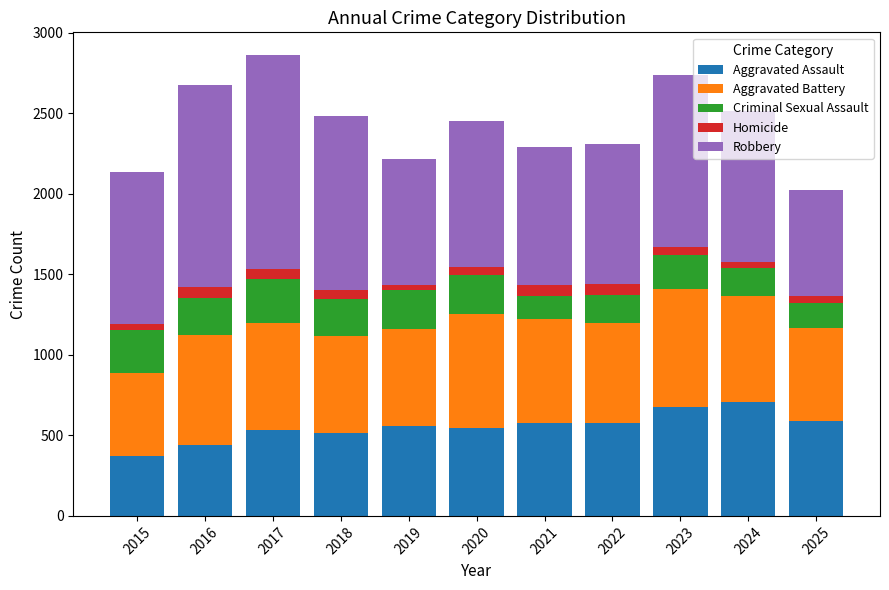

True or false: Aggravated Assault has a value of 675 at 2023.

True